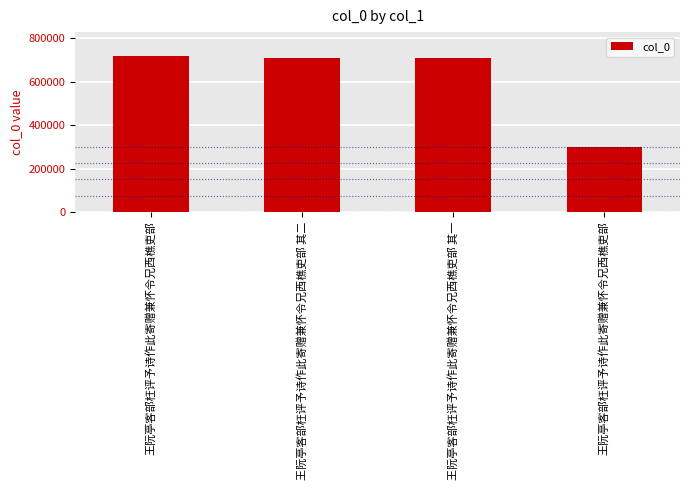

List the labels in order of value, smallest first.

王阮亭客部枉评予诗作此寄赠兼怀令兄西樵吏部, 王阮亭客部枉评予诗作此寄赠兼怀令兄西樵吏部 其一, 王阮亭客部枉评予诗作此寄赠兼怀令兄西樵吏部 其二, 王阮亭客部枉评予诗作此寄赠兼怀令兄西樵吏部